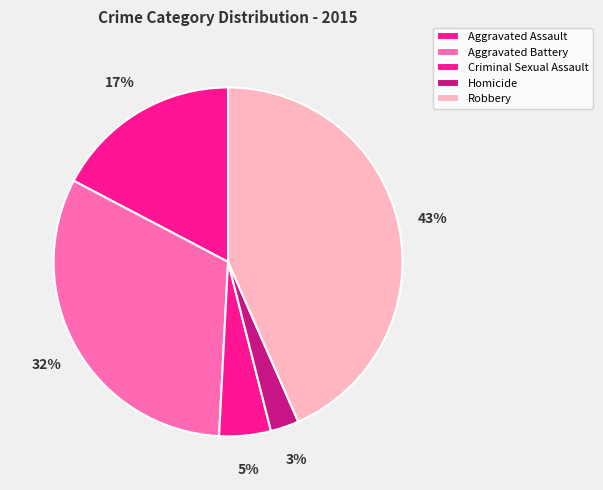

Is it true that Aggravated Assault is 10% of the pie?

False